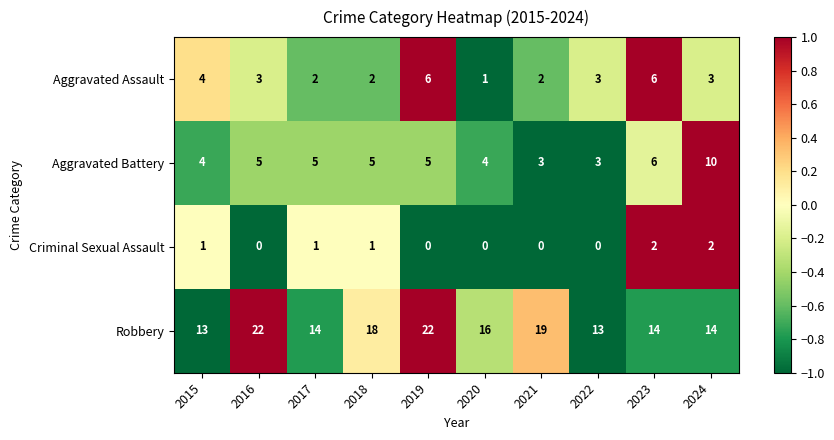

Rank the series by their maximum value, from lowest to highest.

Criminal Sexual Assault, Aggravated Assault, Aggravated Battery, Robbery